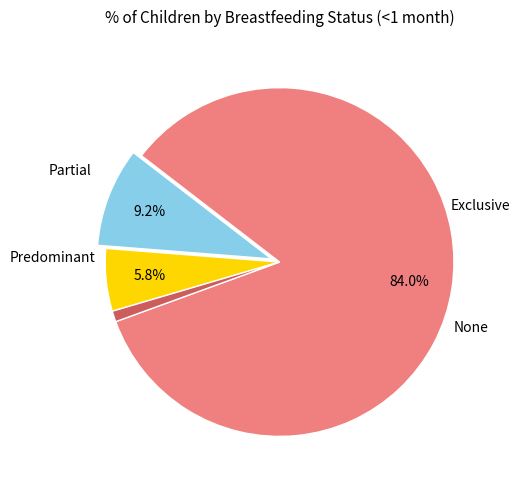

Rank the categories by value from lowest to highest.

None, Partial, Predominant, Exclusive